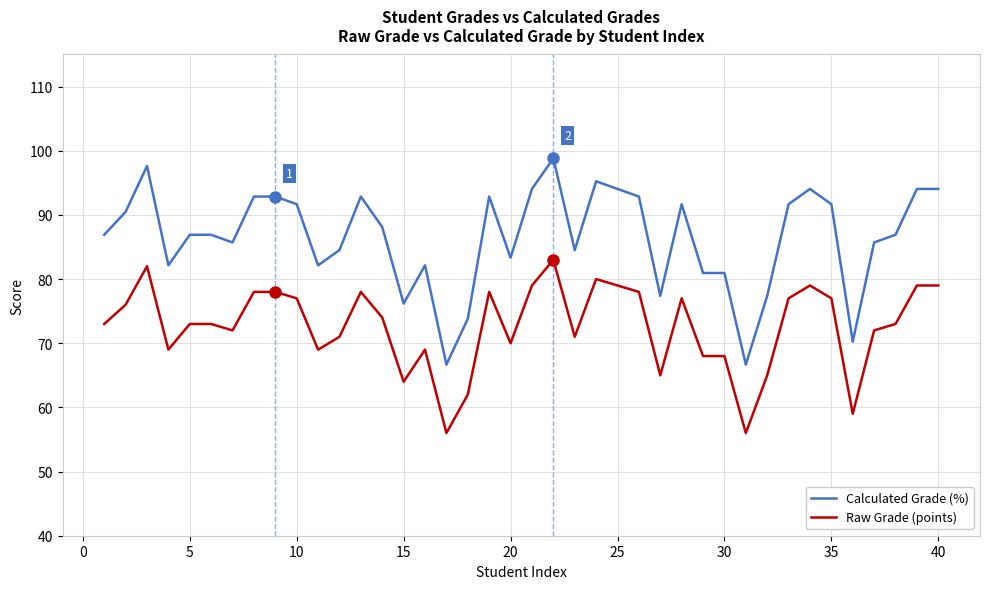

What is the highest value of the Raw Grade (points) series?

83.0